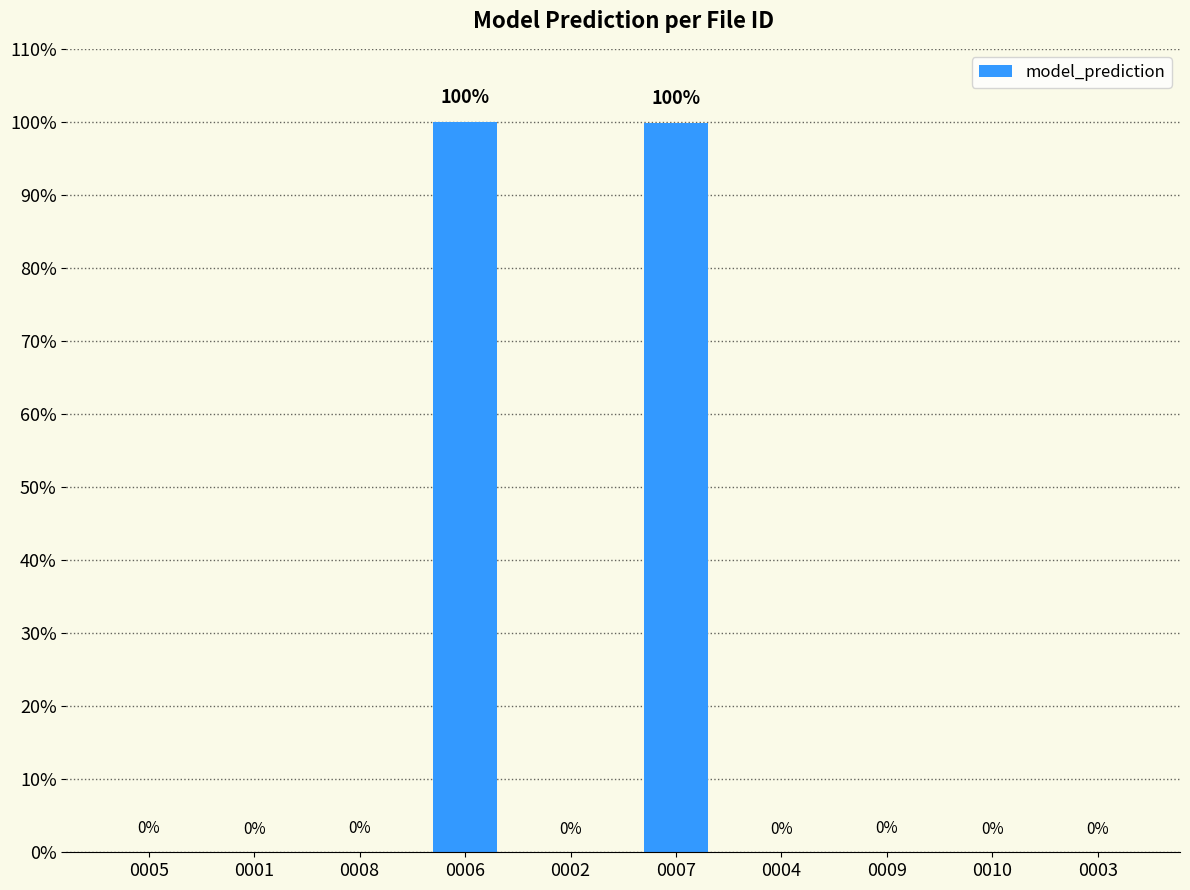

What is the maximum value shown in the chart?

1.0